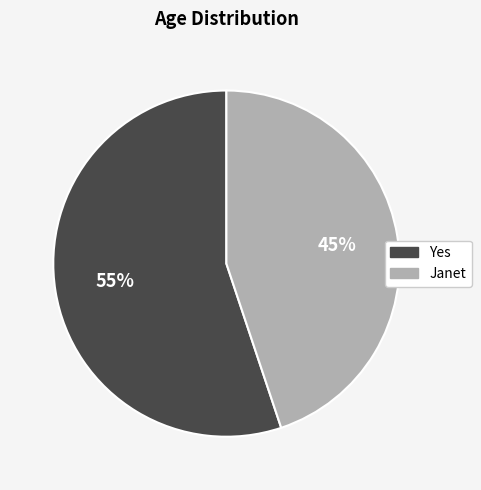

Is the sum of Janet and Yes greater than half?

Yes